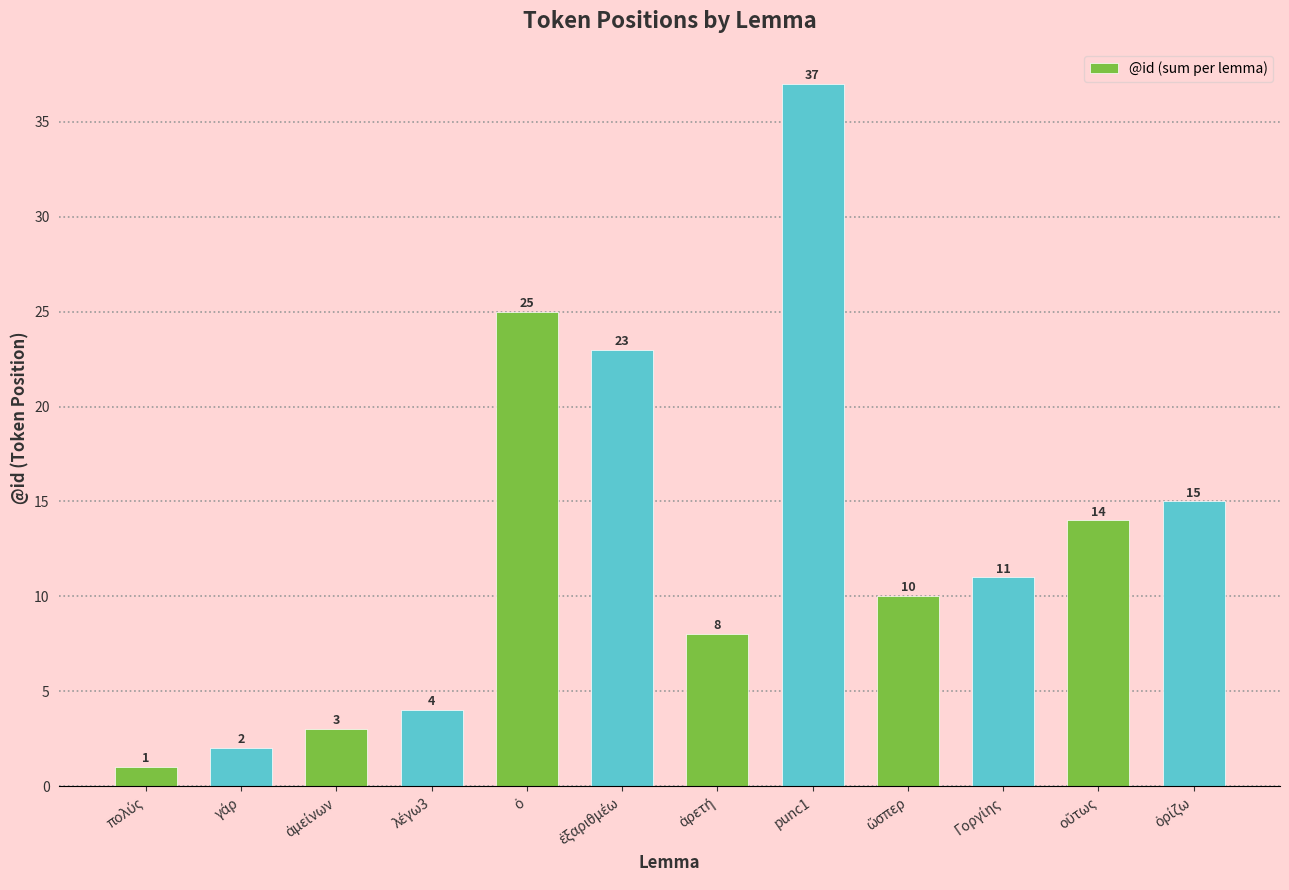

What is the difference between the maximum and minimum values?

36